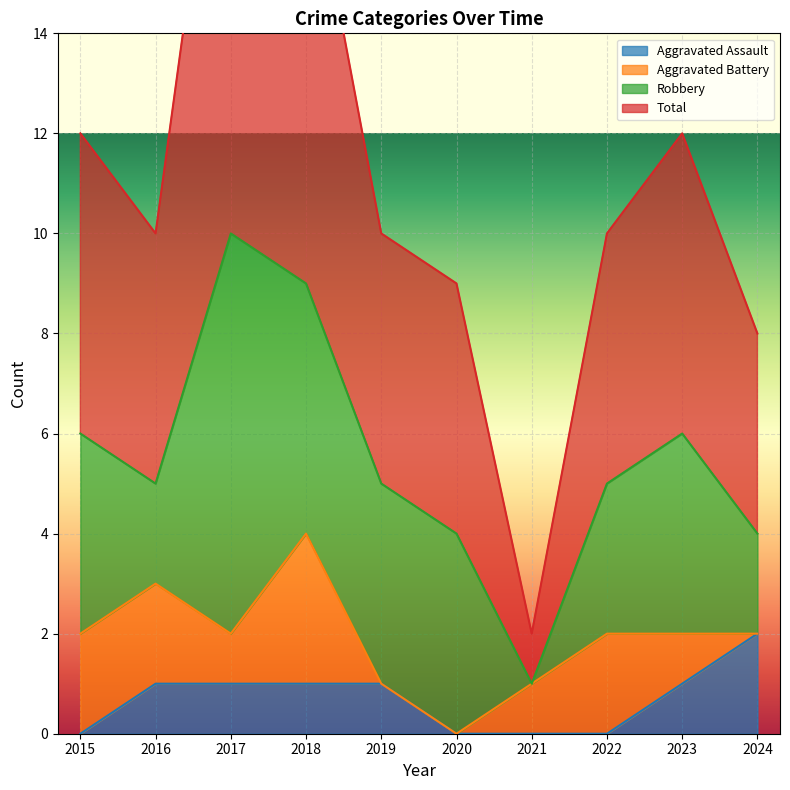

What is the lowest value of the Total series?

2